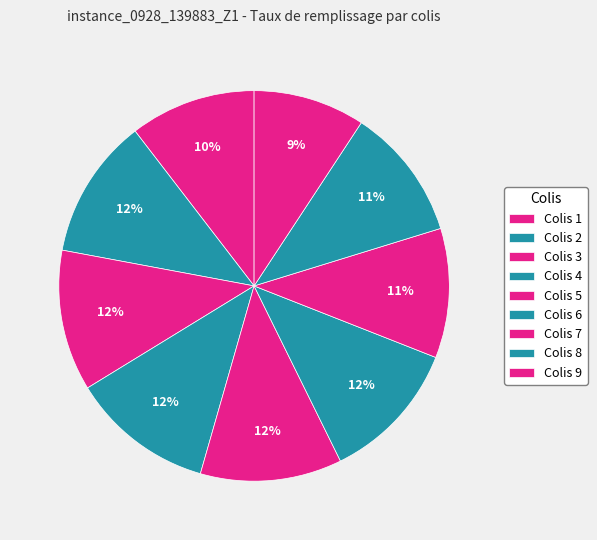

To the nearest percent, what is the combined percentage of Colis 1 and Colis 5?

22%